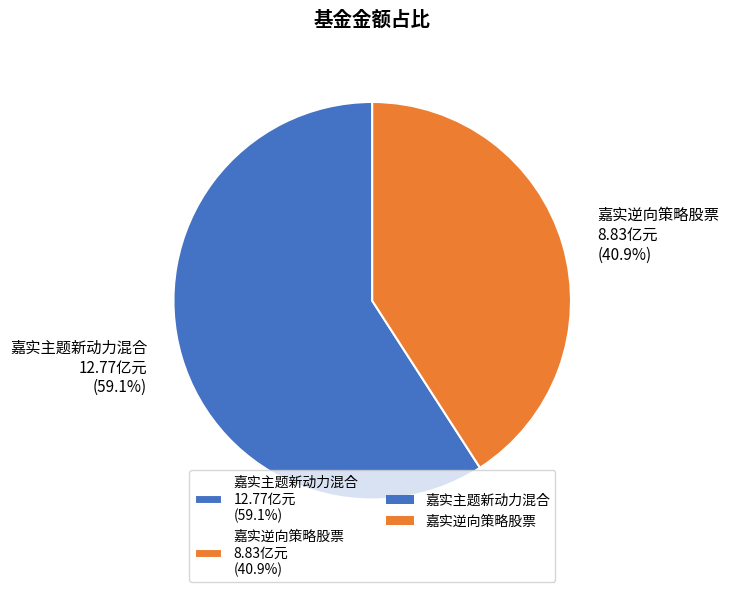

To the nearest percent, what is the combined percentage of 嘉实主题新动力混合 and 嘉实逆向策略股票?

100%